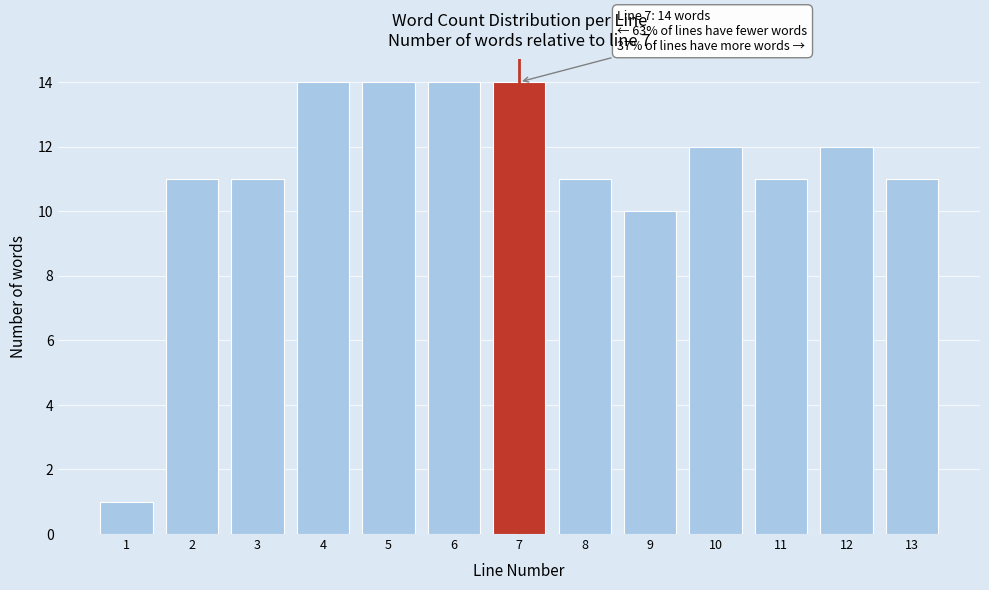

Reading left to right, transcribe all the data shown in this chart.

1	11	11	14	14	14	14	11	10	12	11	12	11